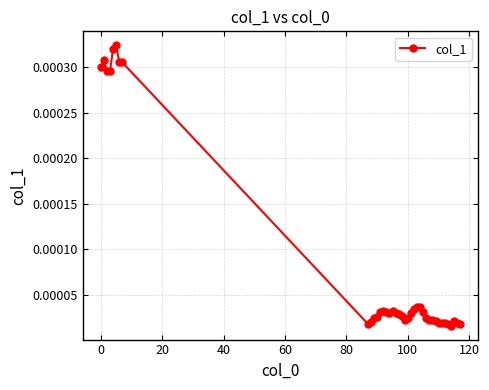

True or false: the data has more than 2 interior local peaks.

True